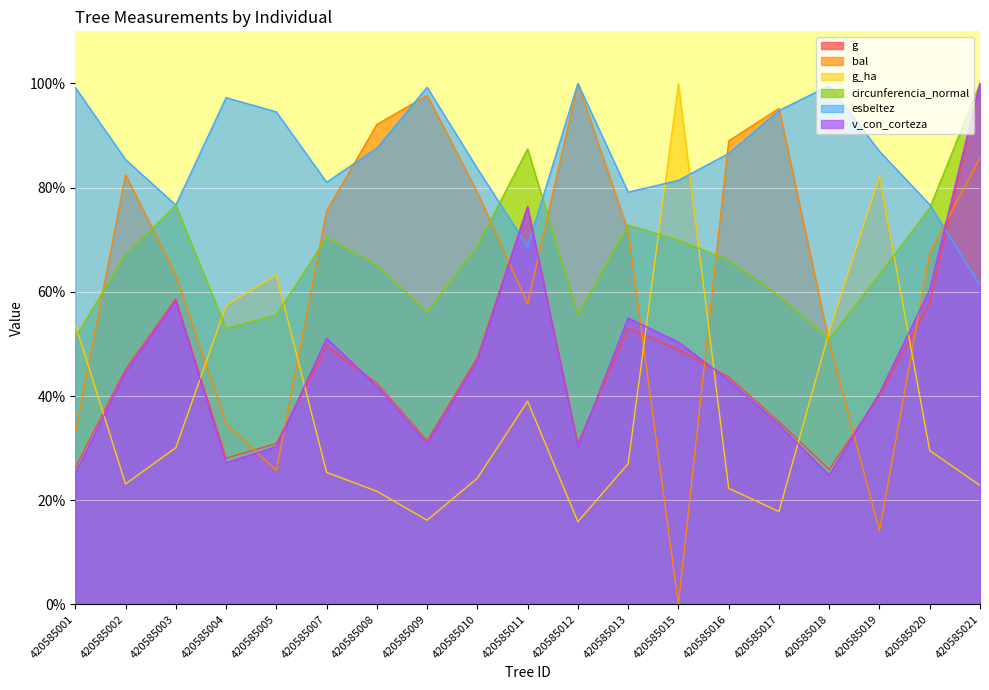

At which category does circunferencia_normal reach its first local valley?

420585004